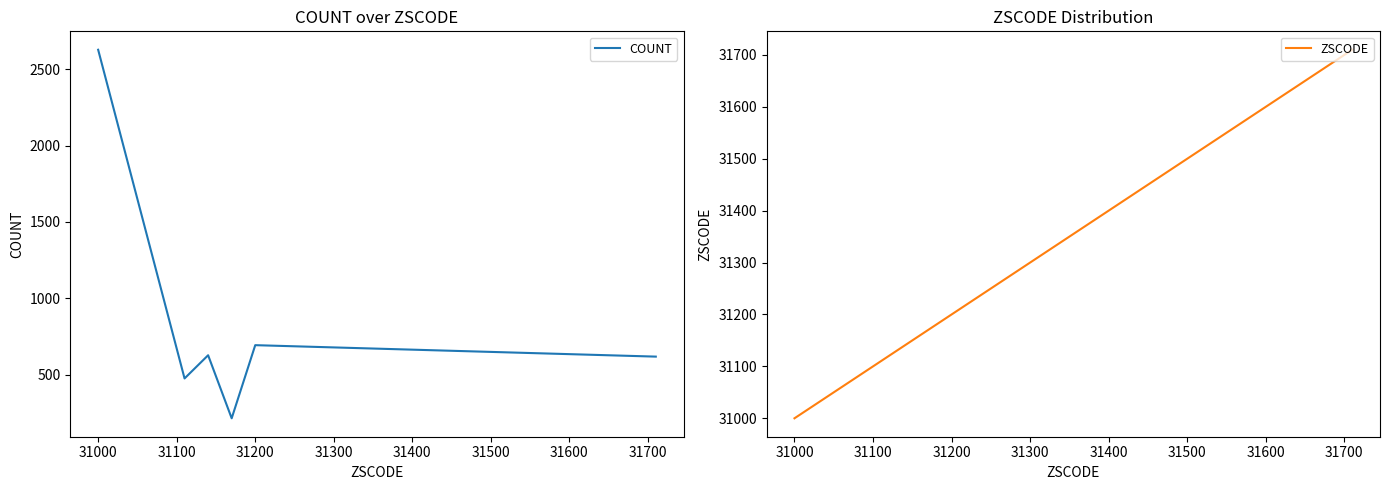

Which category has the highest value in the COUNT series?

31000